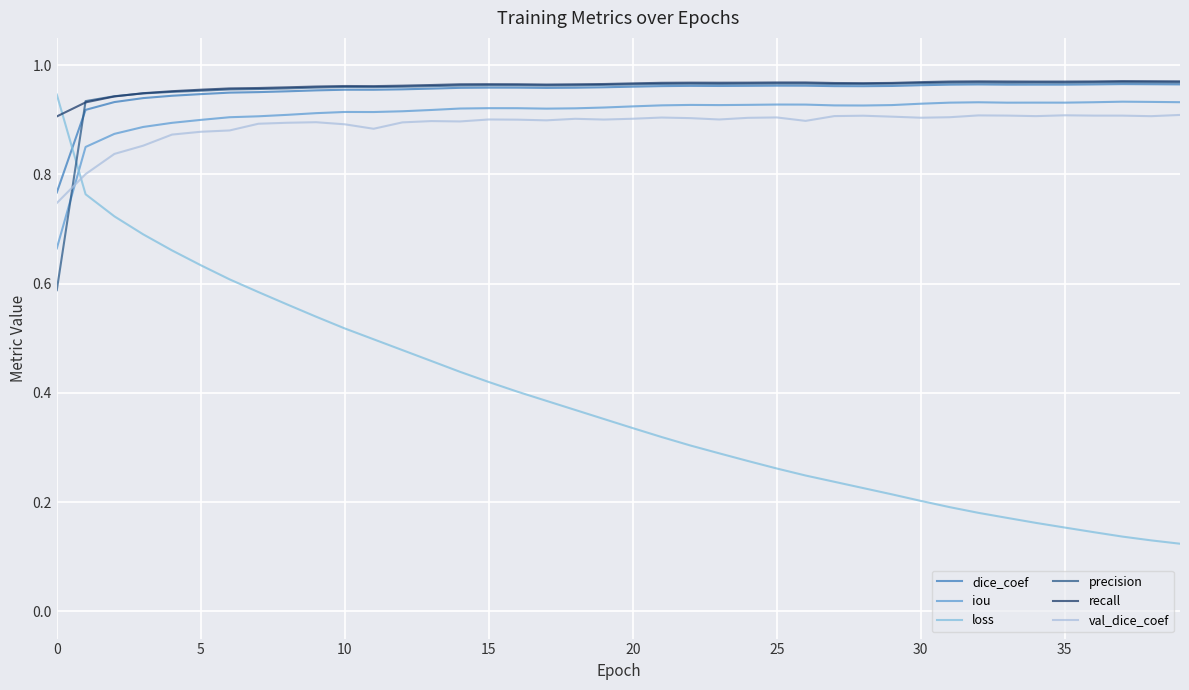

Which series has the widest spread of values?

loss